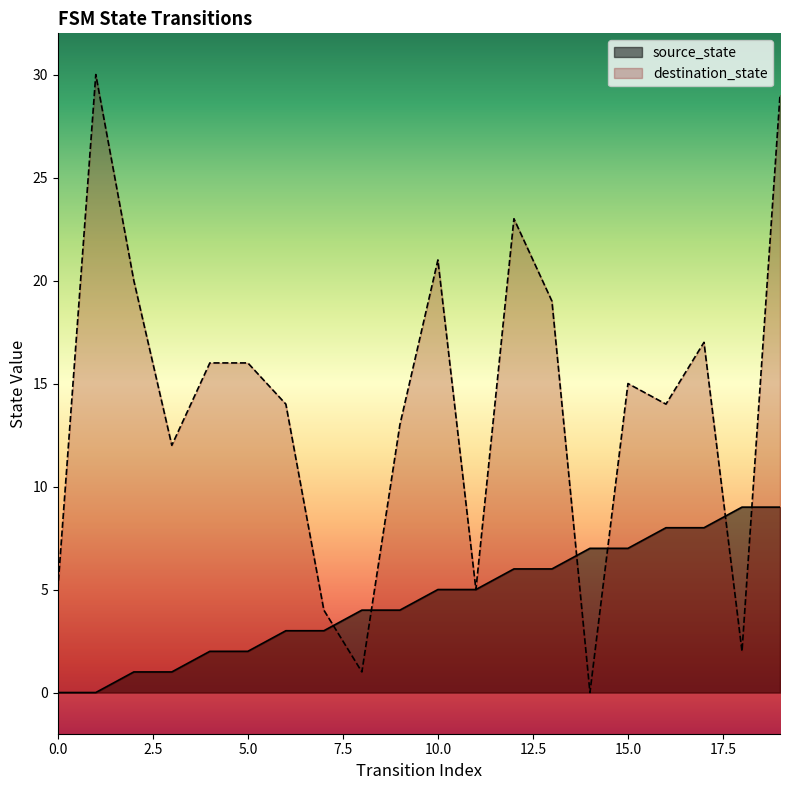

The destination_state series shows 8 at 1. True or false?

False